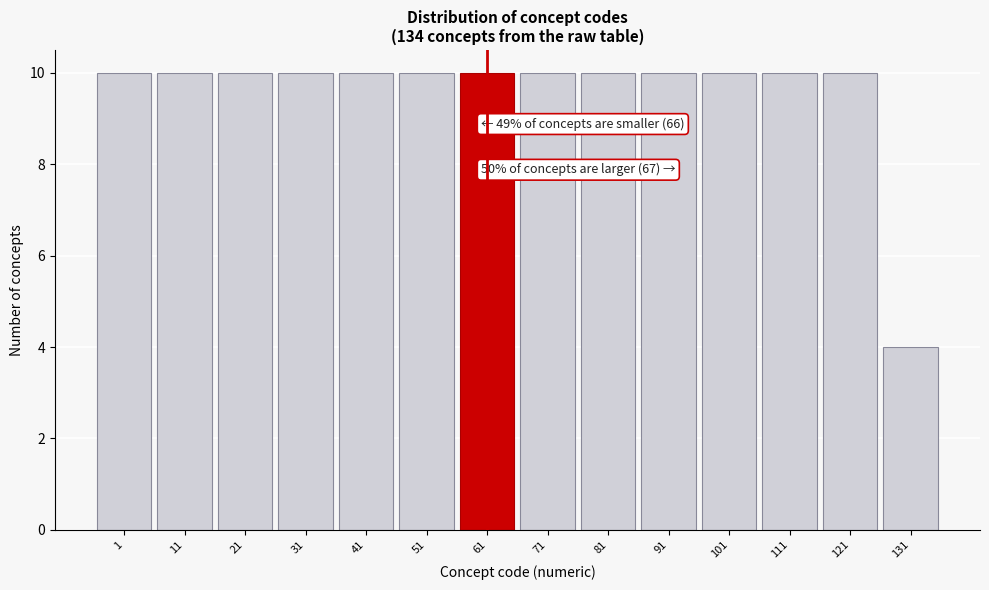

Reading left to right, transcribe all the data shown in this chart.

1=10	11=10	21=10	31=10	41=10	51=10	61=10	71=10	81=10	91=10	101=10	111=10	121=10	131=4